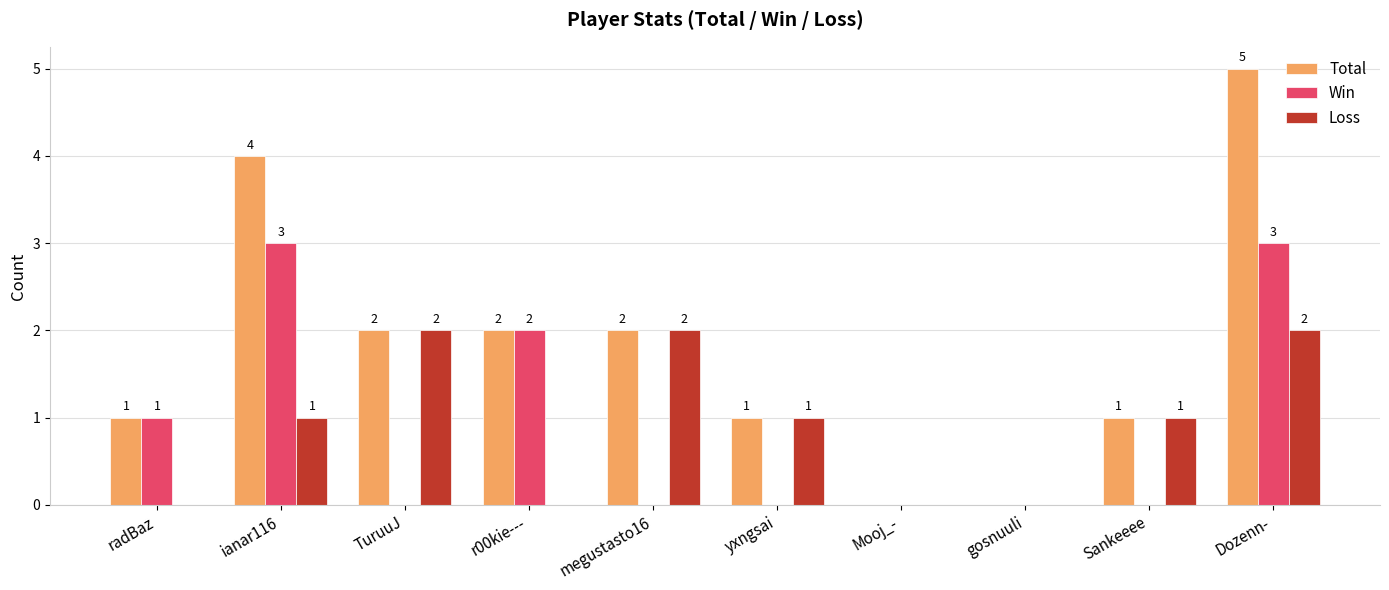

How many categories are shown in the chart?

10